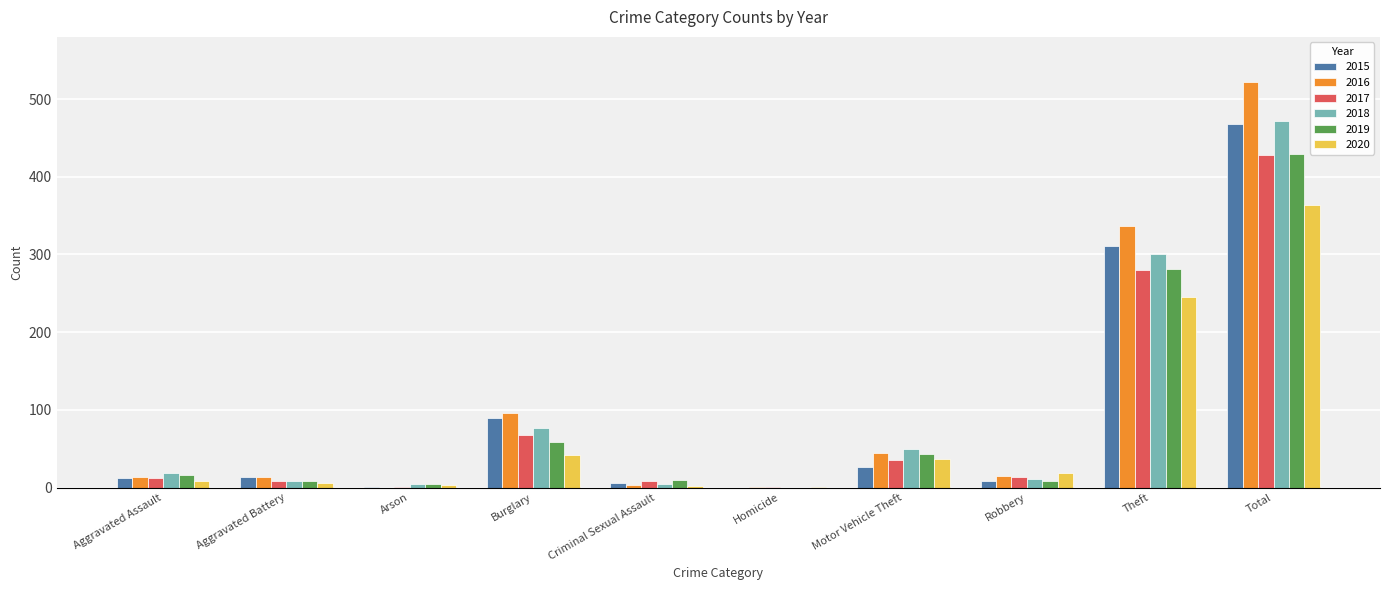

Is the value of 2020 at Criminal Sexual Assault greater than the value of 2015 at Motor Vehicle Theft?

No